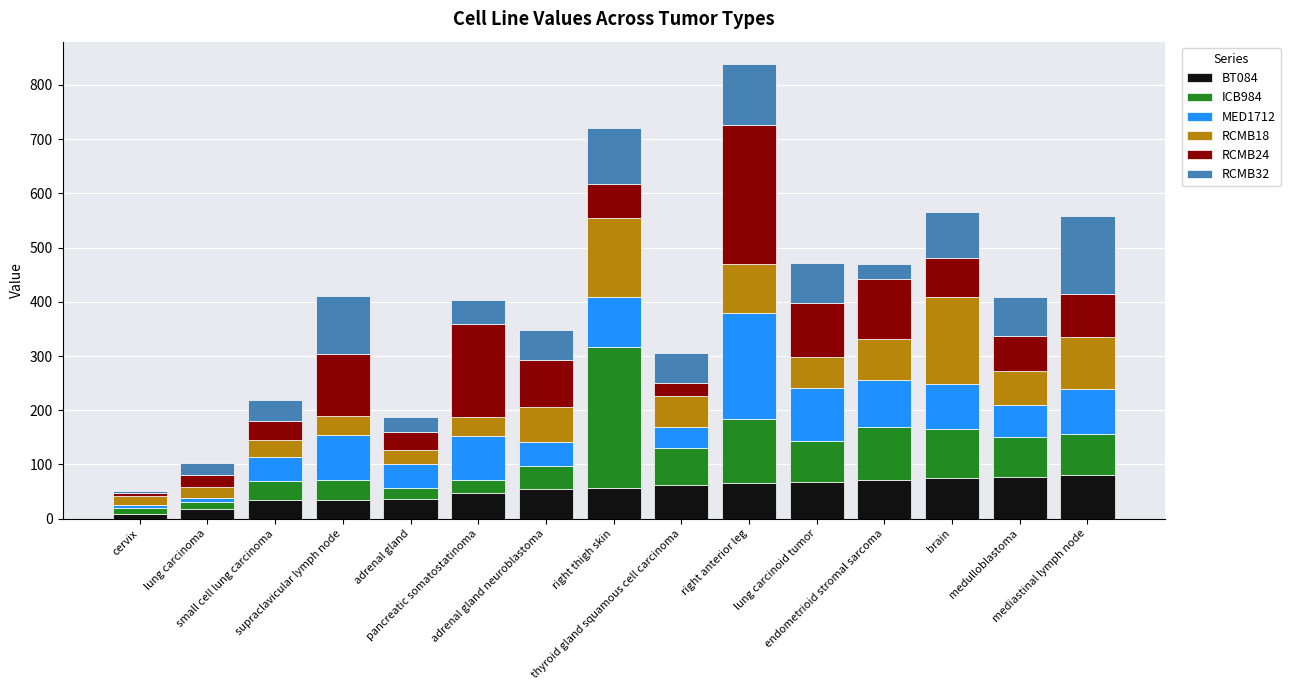

What is the highest value of the BT084 series?

80.0